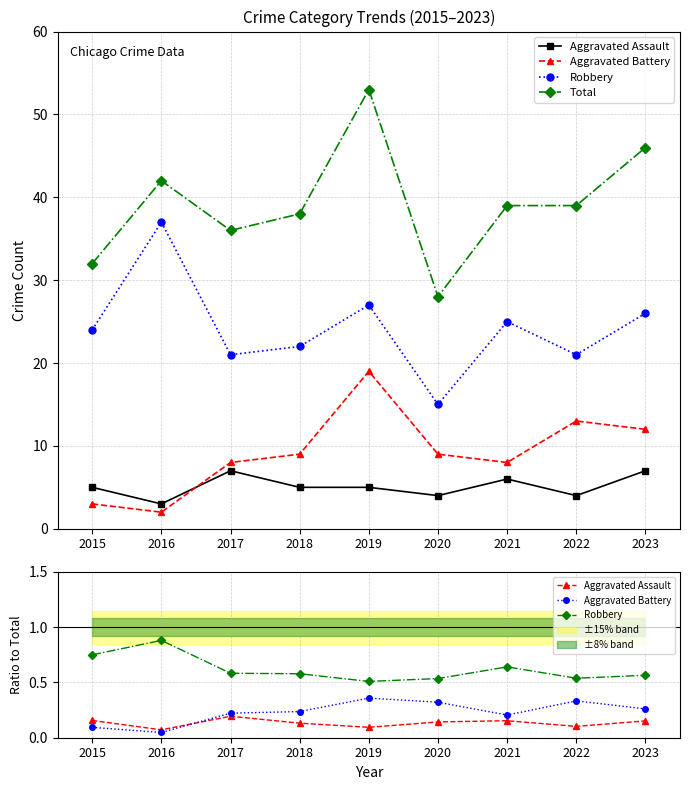

Which category has the highest value in the Aggravated Assault series?

2017